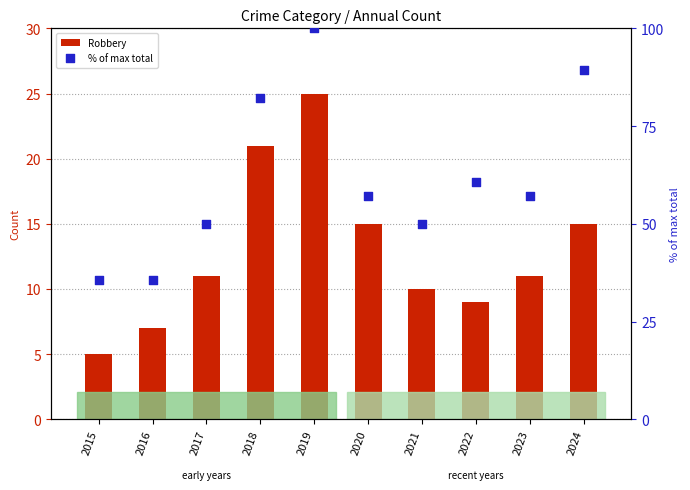

Which series reaches the minimum Y coordinate?

Robbery